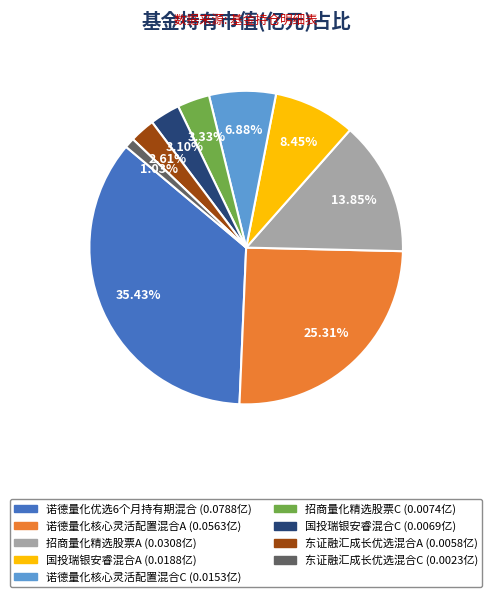

Combined, do 诺德量化优选6个月持有期混合 and 诺德量化核心灵活配置混合A account for over 50%?

Yes